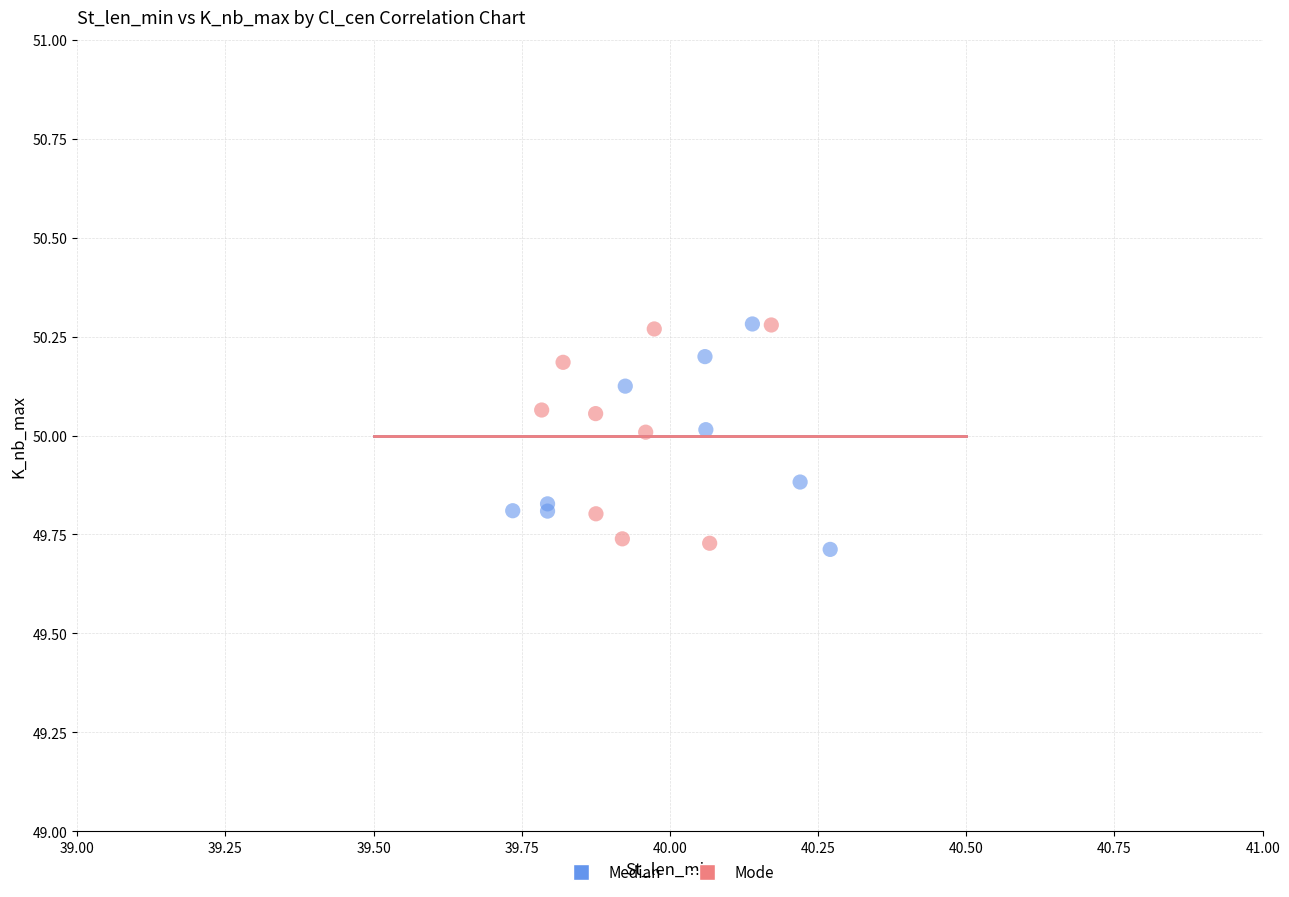

What are all the series names shown in the legend?

Median, Mode